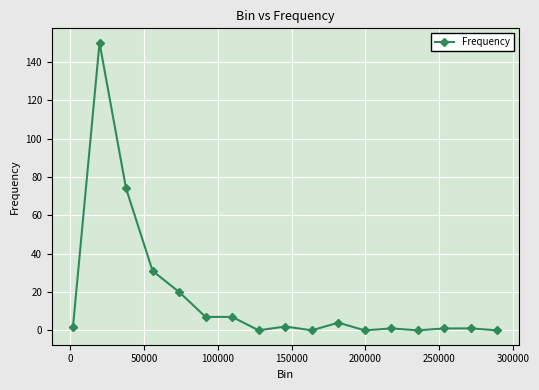

What is the average value?

18